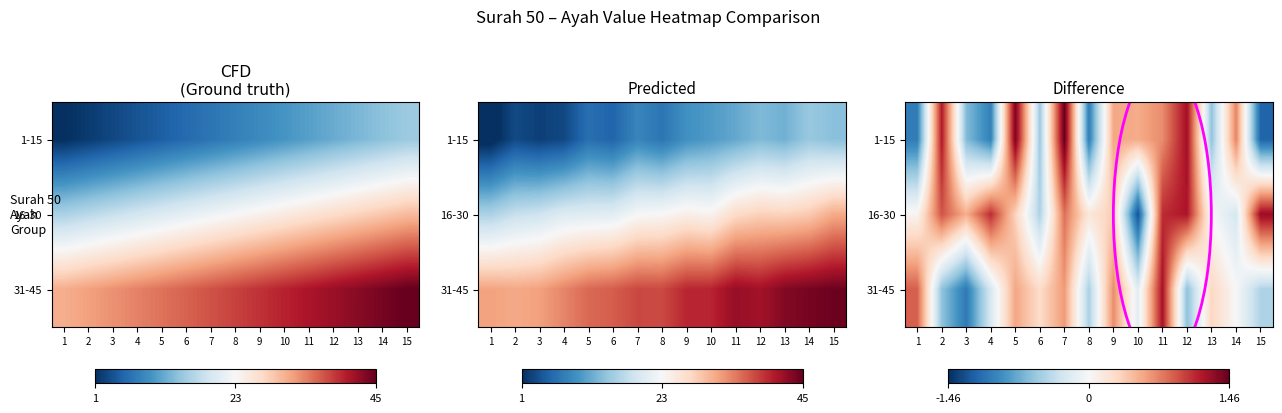

Is the value of row_2 at 1 greater than the value of row_0 at 6?

Yes